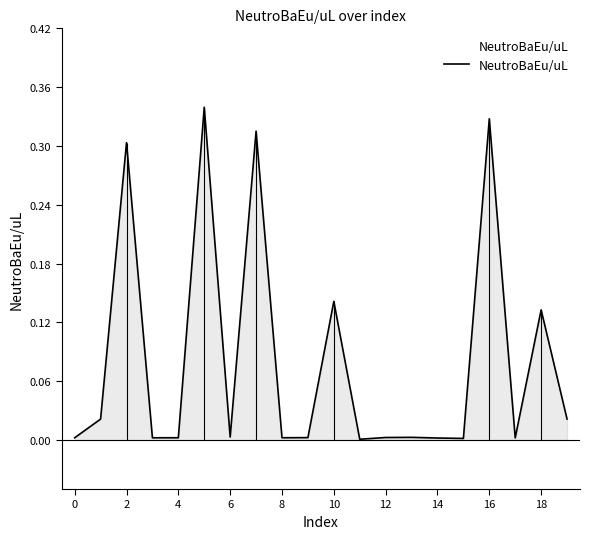

The chart shows a value of 0.0 at 12. True or false?

True